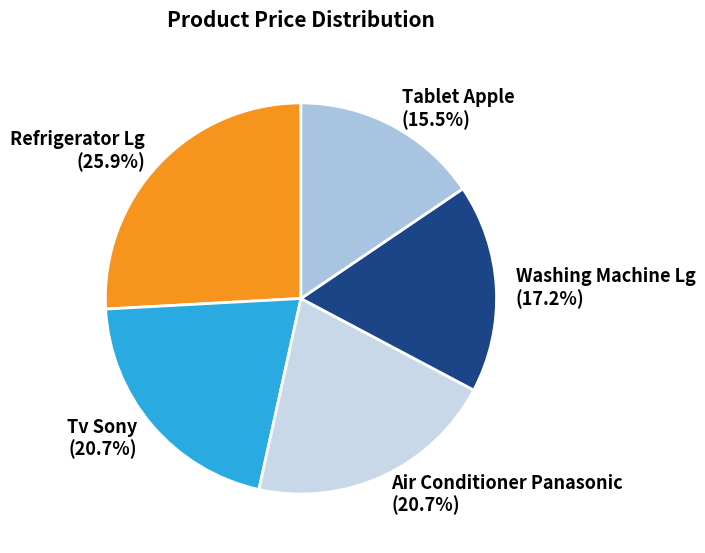

Does Washing Machine Lg account for over 50% of the chart?

No